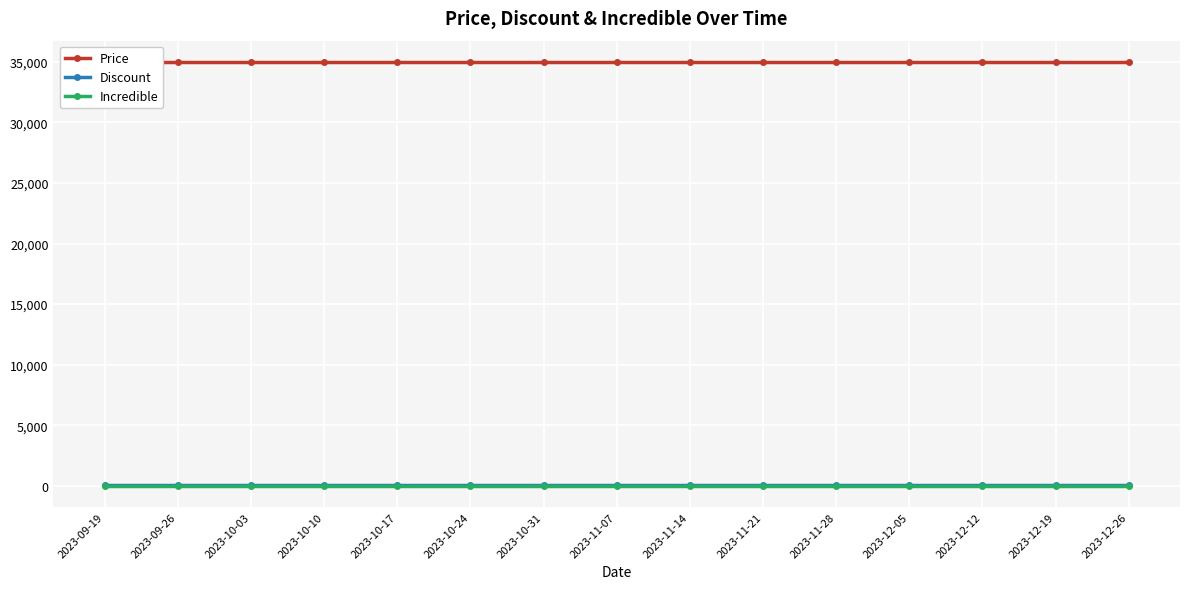

List the labels in order of Price value, smallest first.

2023-09-19, 2023-09-26, 2023-10-03, 2023-10-10, 2023-10-17, 2023-10-24, 2023-10-31, 2023-11-07, 2023-11-14, 2023-11-21, 2023-11-28, 2023-12-05, 2023-12-12, 2023-12-19, 2023-12-26